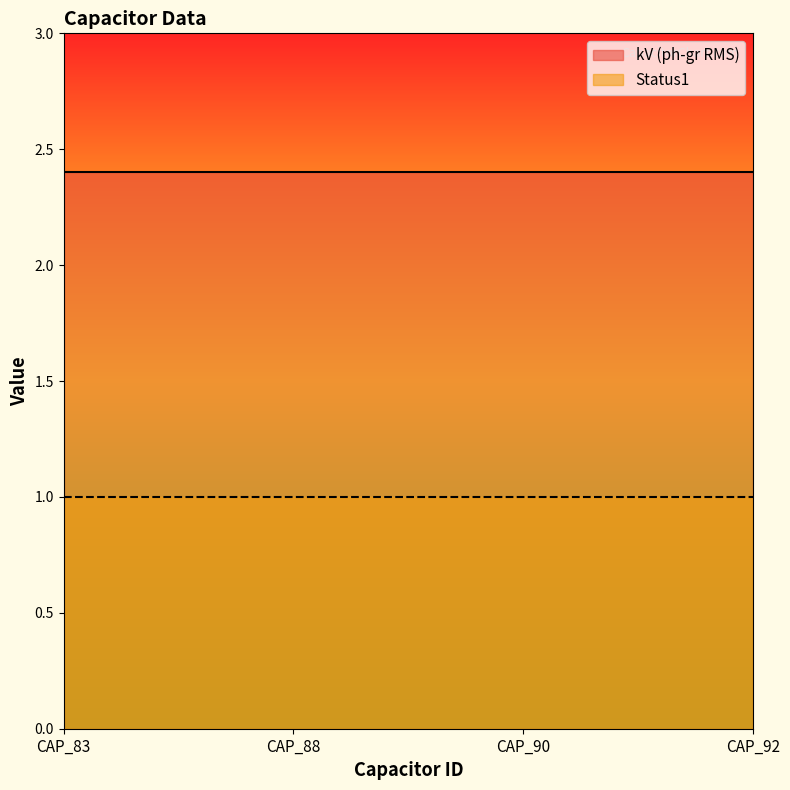

What is the value of the kV (ph-gr RMS) point at the 2nd from the left?

2.4